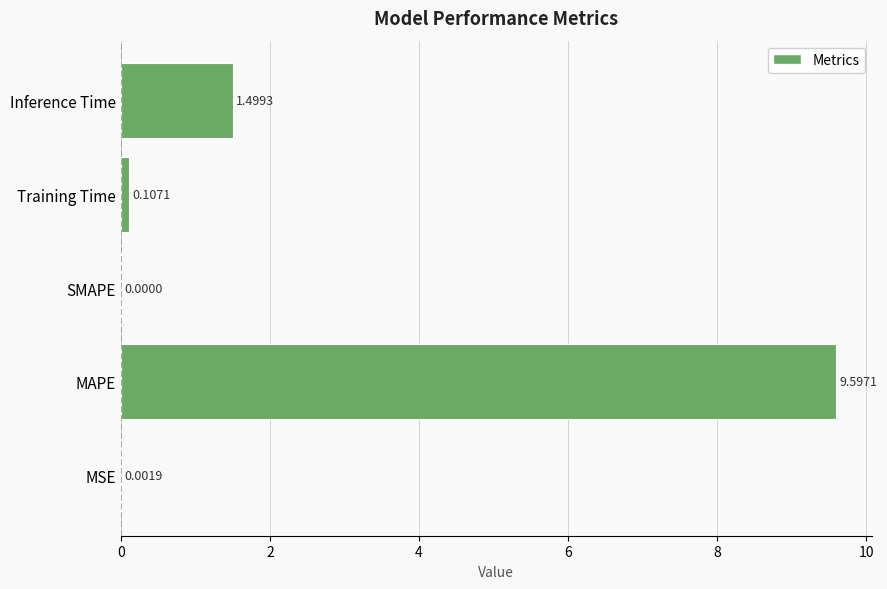

What is the sum of the values at MAPE and SMAPE?

9.6